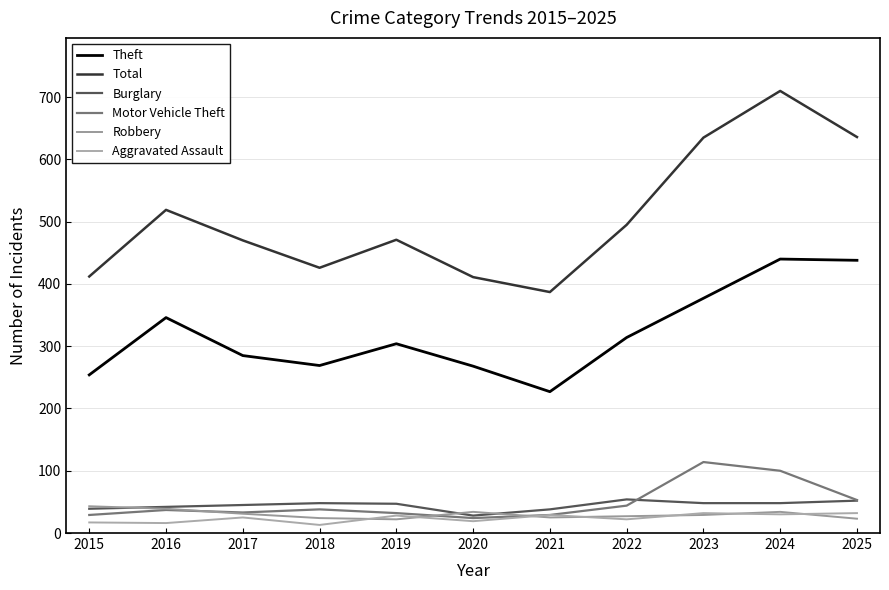

Is this an area chart (filled region under the line)?

No